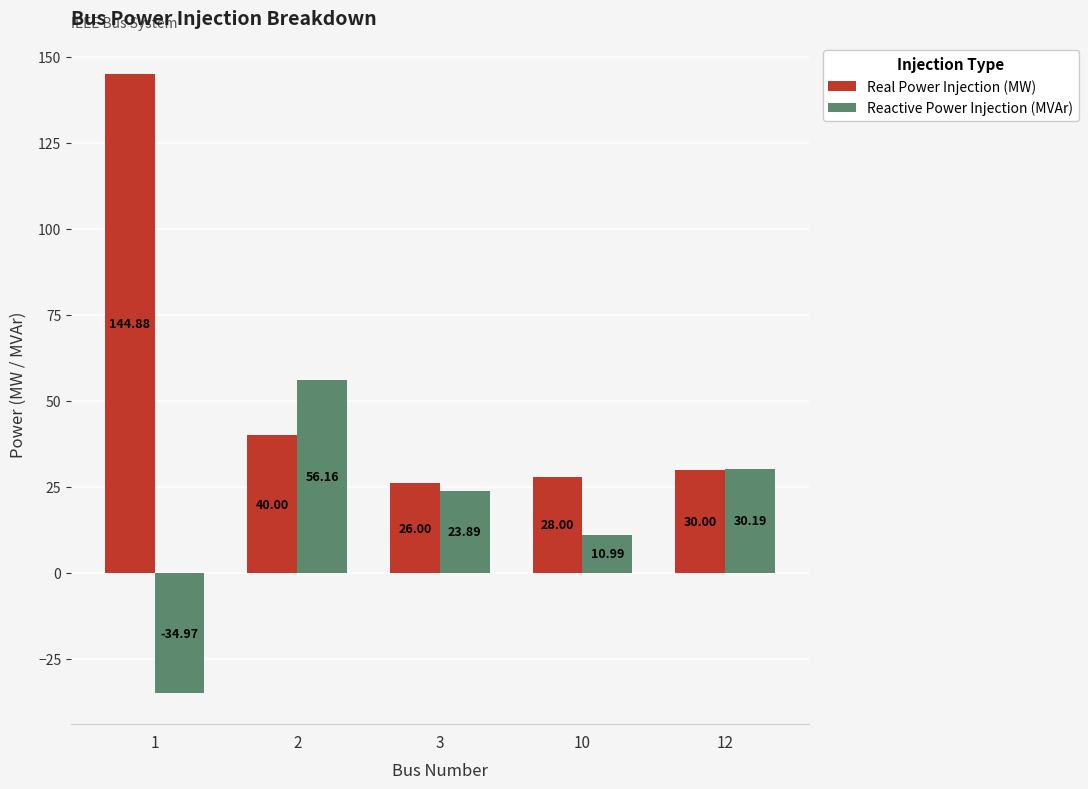

What is the total value across all series at 3?

49.9